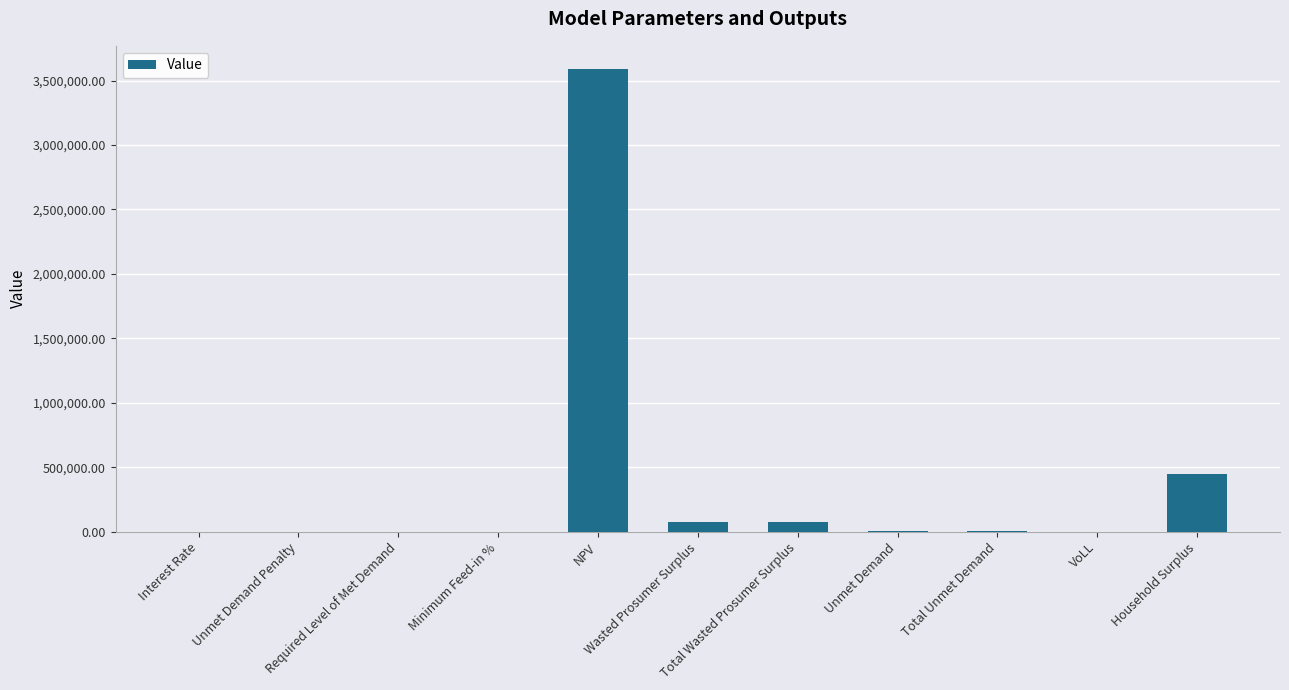

What is the sum of all values?

4189121.0